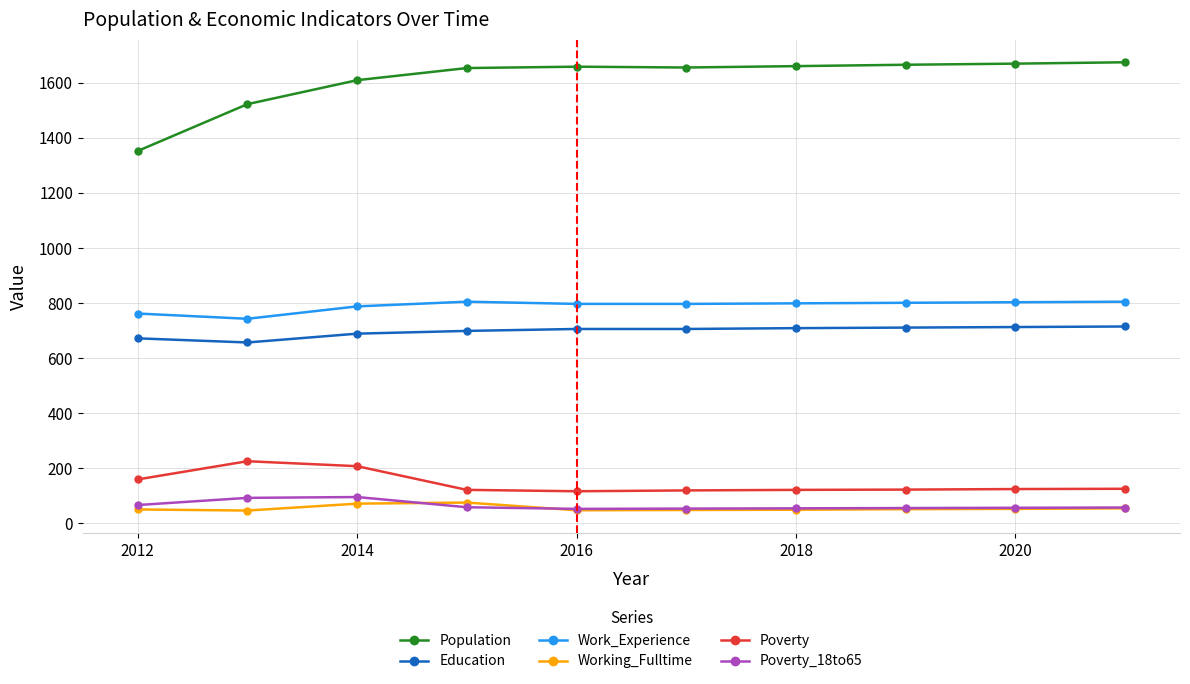

Which series has the largest range (max minus min)?

Population